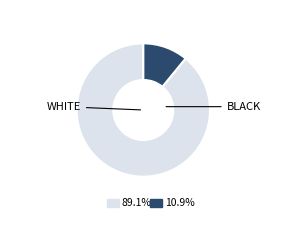

Is there any slice that represents more than half of the pie?

Yes